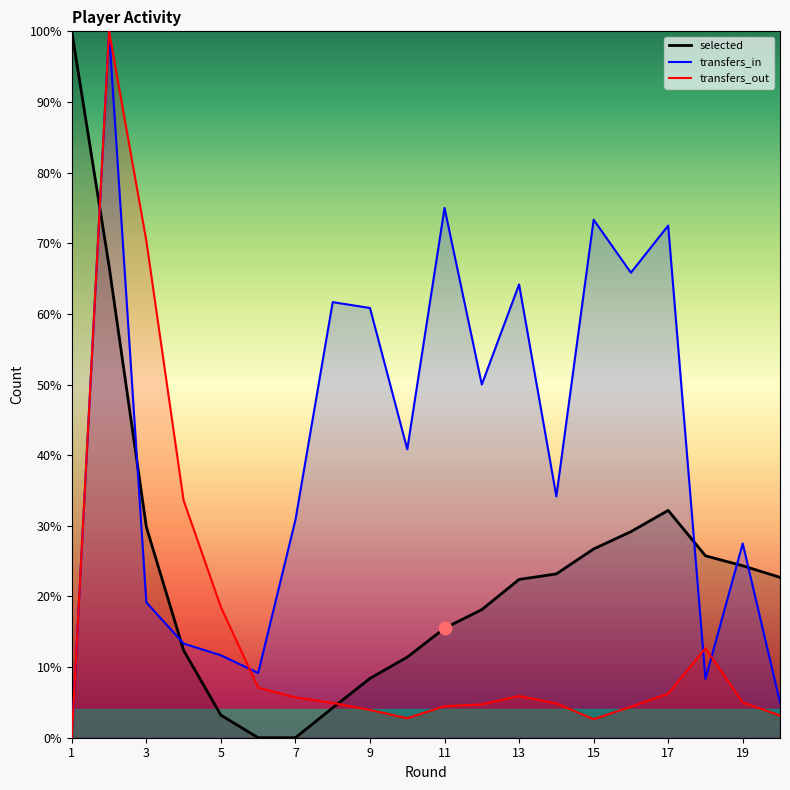

Which series reaches the maximum Y coordinate?

selected